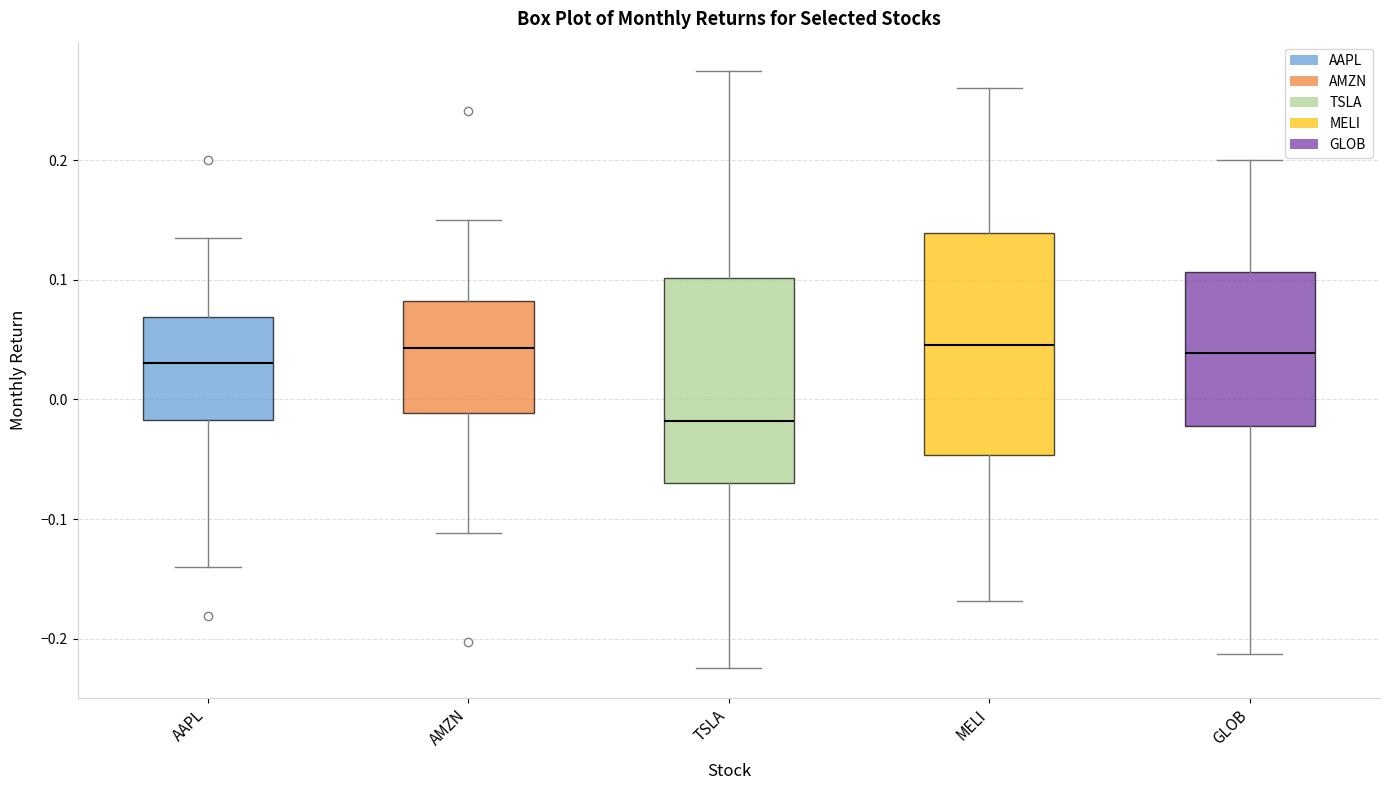

Where does the upper whisker of the box for TSLA end on the y-axis? The values are not printed on the chart, so give them approximately, as read against the axis.

0.27